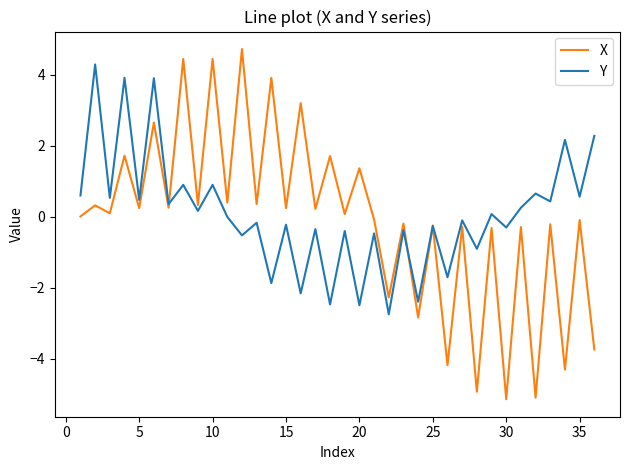

What is the highest value of the Y series?

4.3